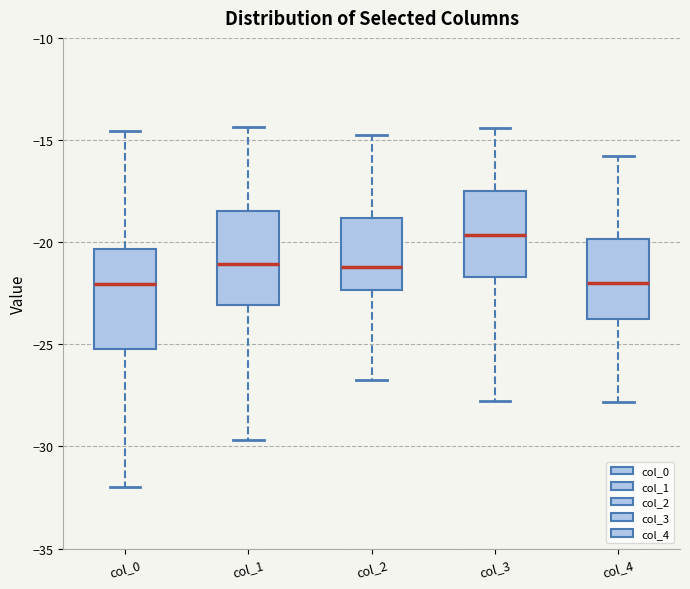

Reading left to right, transcribe this box plot: for each box, give where its median line is, the range the box spans, and where its two whiskers end, as read against the y-axis. The values are not printed on the chart, so give them approximately, as read against the axis.

col_0: median -22.0, box -25.0 to -20.5, whiskers -32.0 to -14.5
col_1: median -21.0, box -23.0 to -18.5, whiskers -29.5 to -14.5
col_2: median -21.0, box -22.5 to -19.0, whiskers -26.5 to -15.0
col_3: median -19.5, box -21.5 to -17.5, whiskers -28.0 to -14.5
col_4: median -22.0, box -24.0 to -20.0, whiskers -28.0 to -16.0